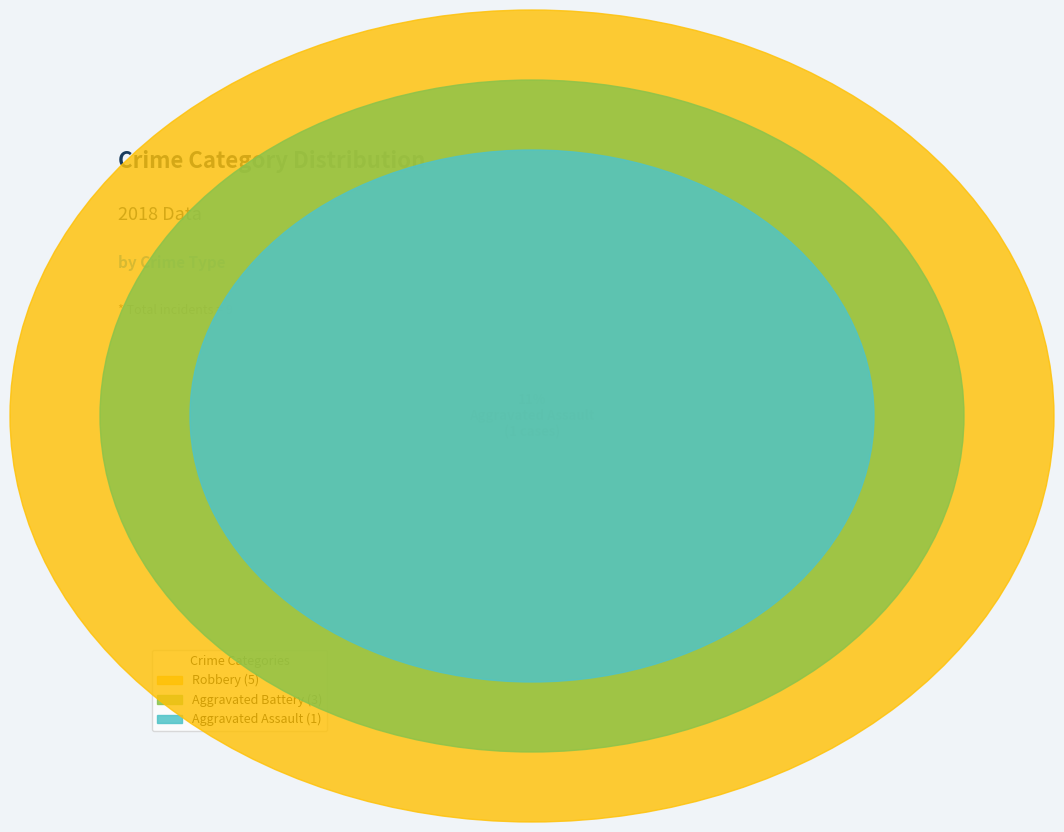

To the nearest percent, what portion does Aggravated Assault represent?

11%